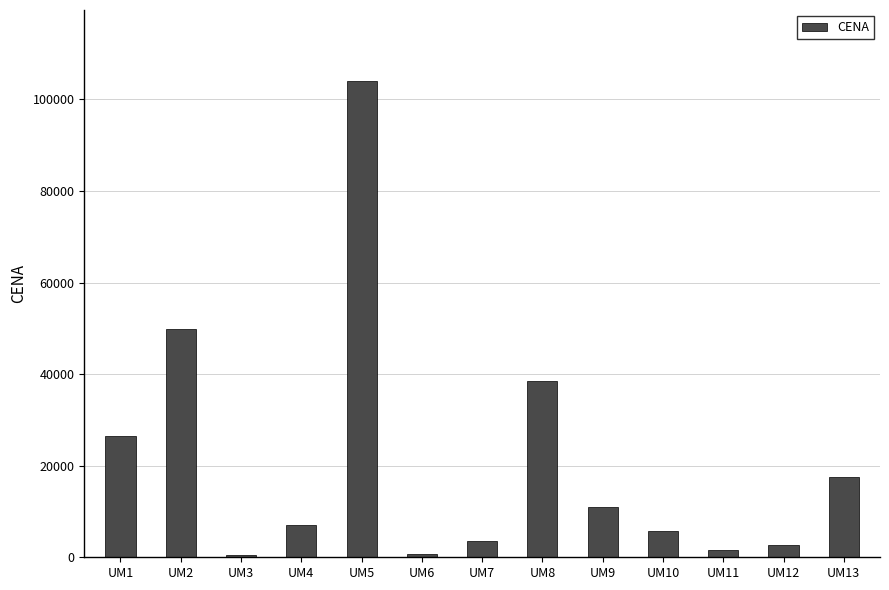

What is the sum of all values?

269014